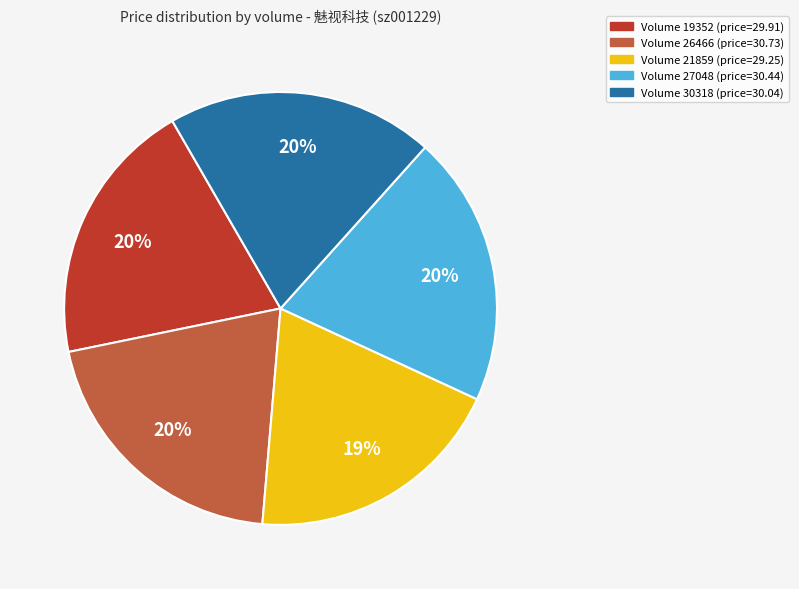

Does any single category account for the majority?

No